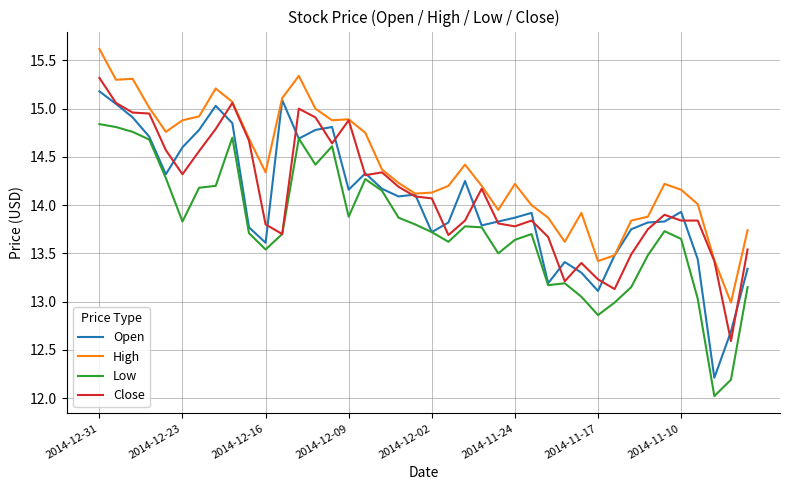

Which series has the widest spread of values?

Open